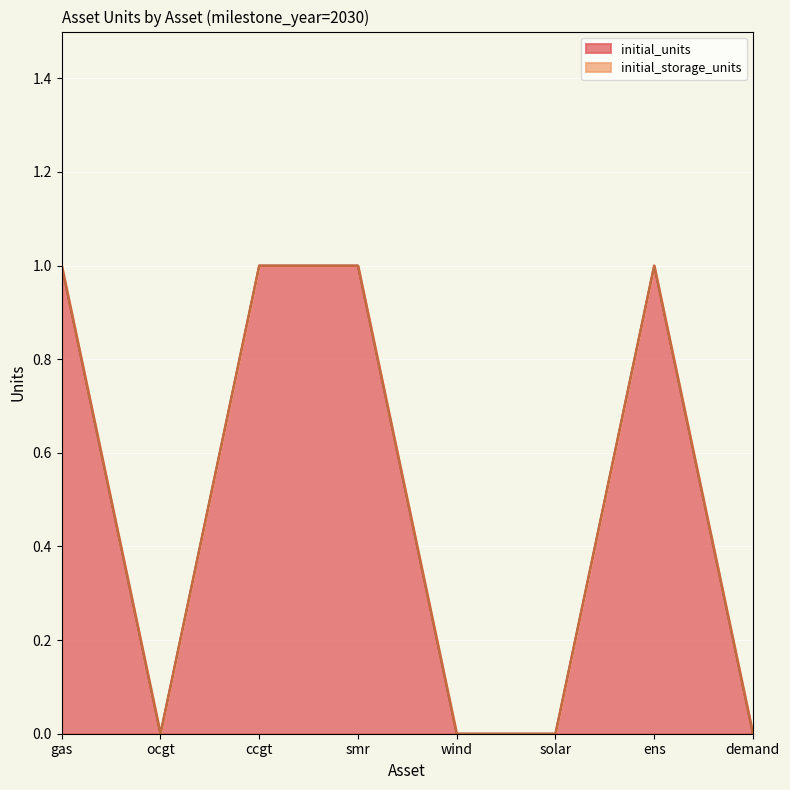

True or false: the data shows 0 at solar.

True